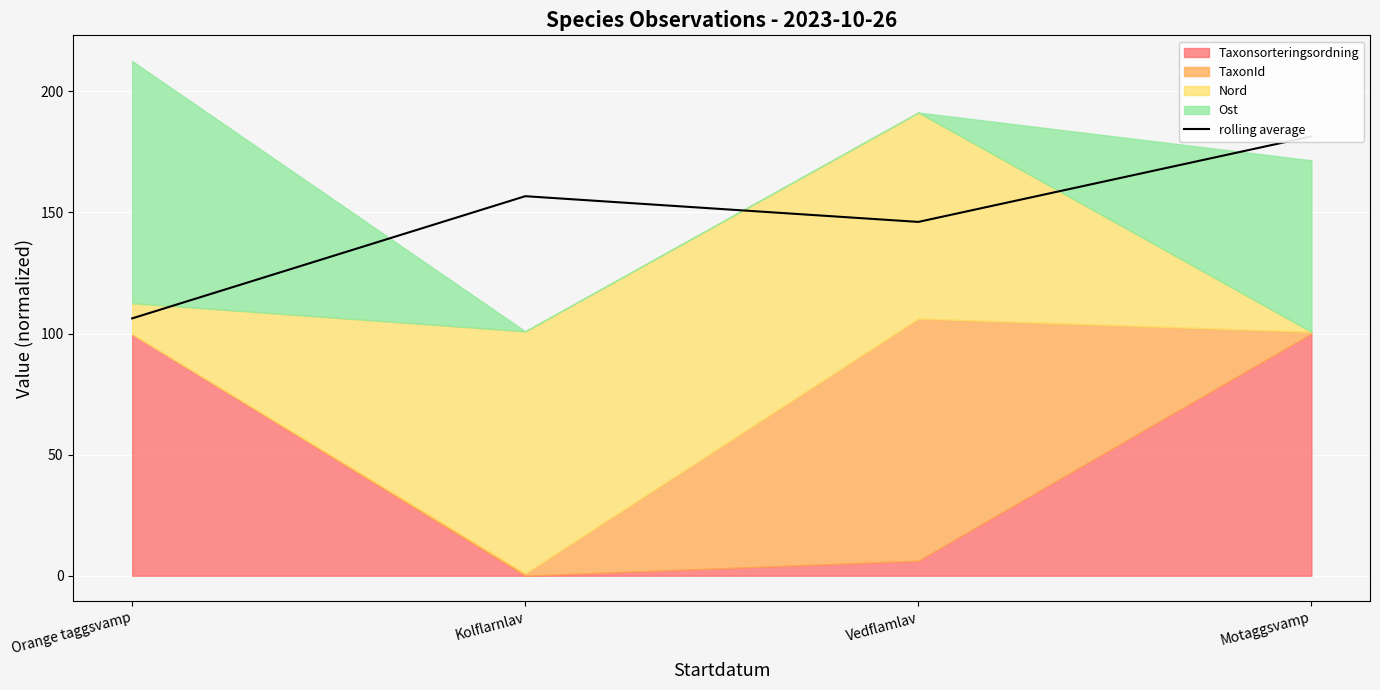

List the labels in order of value, largest first.

Motaggsvamp, Kolflarnlav, Vedflamlav, Orange taggsvamp